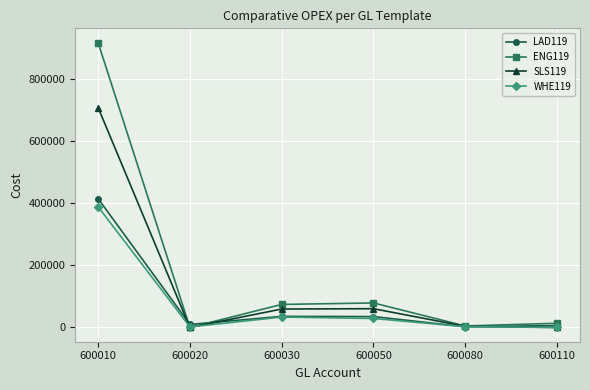

True or false: LAD119 has more than 1 interior local peaks.

False